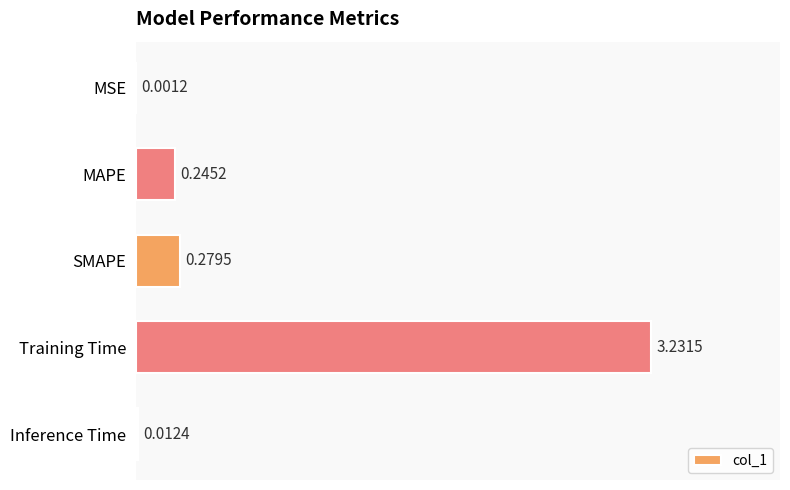

At which category does the chart reach its peak across all series?

Training Time